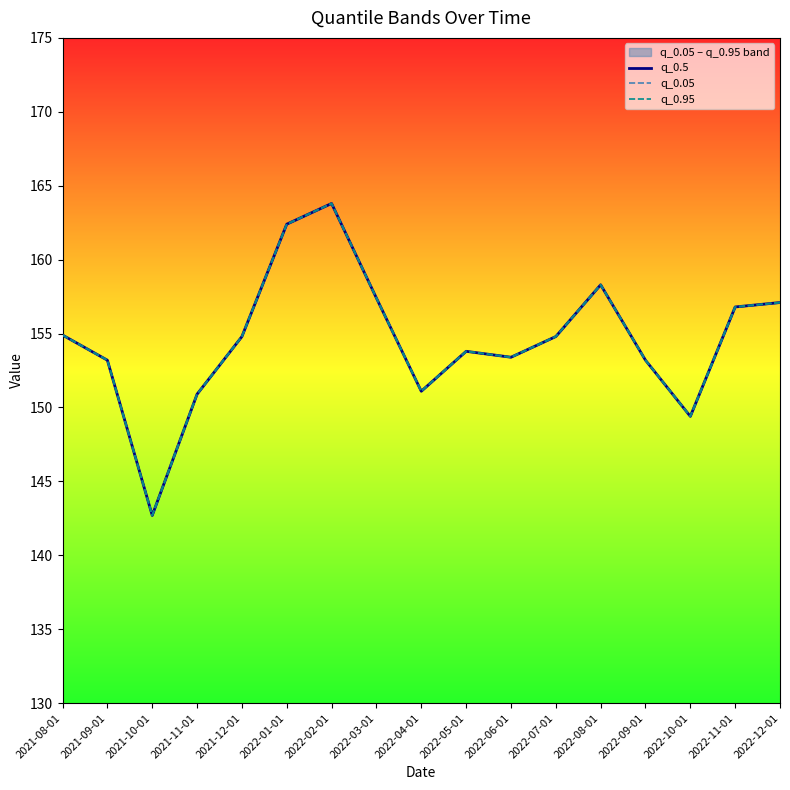

Is it true that q_0.5 equals 78.3 at 2021-10-01?

False